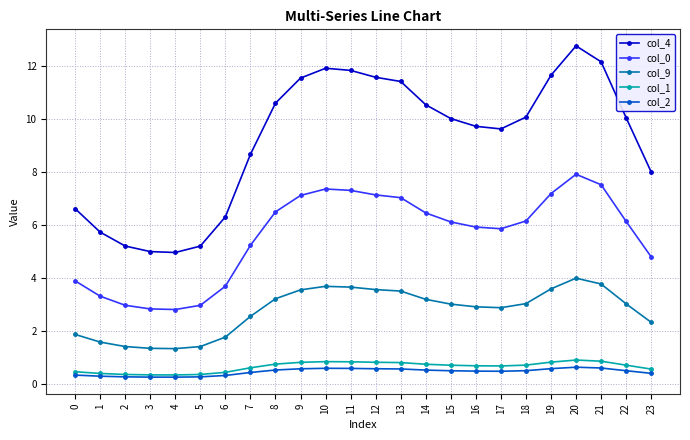

Is the value of col_9 at 17 greater than the value of col_4 at 17?

No